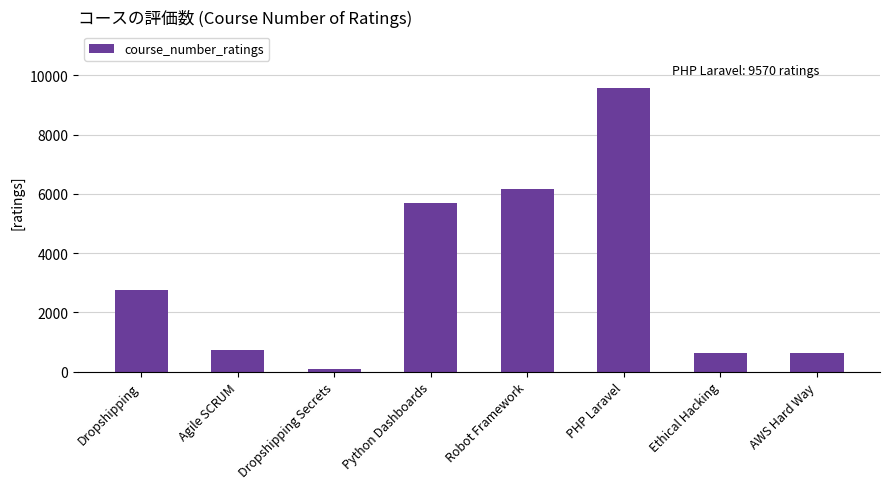

What is the label of the 8th bar from the left?

AWS Hard Way